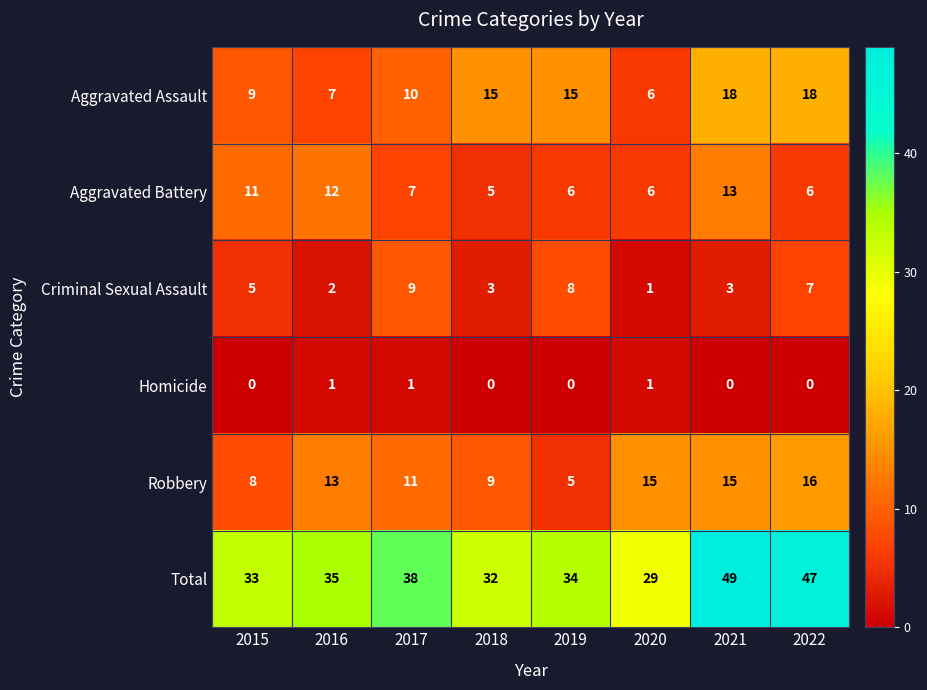

The Robbery series shows 2 at 2015. True or false?

False